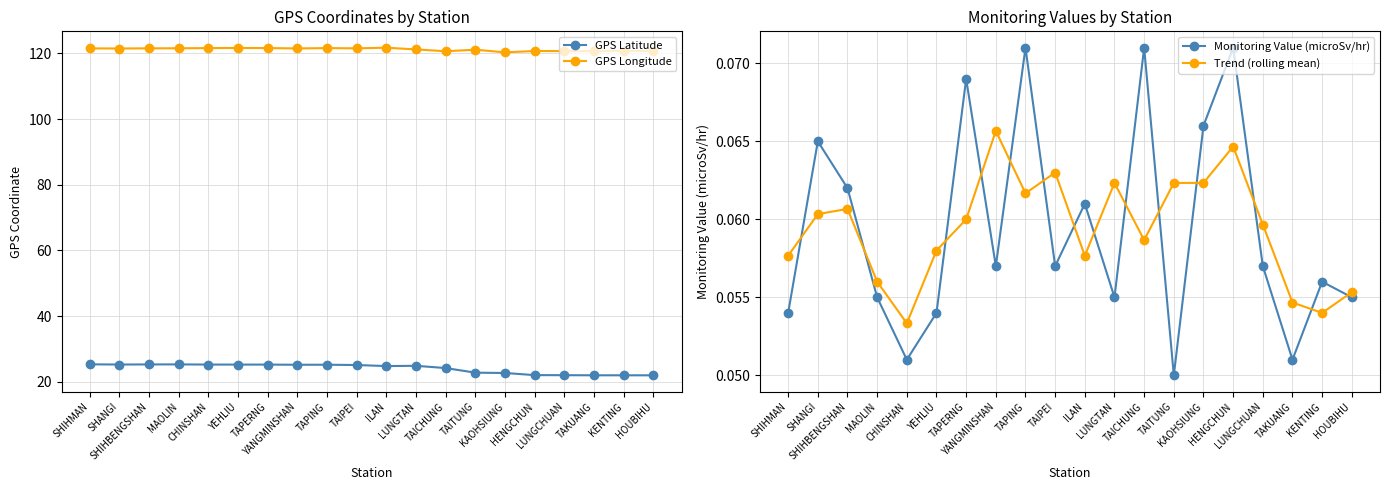

Does the chart display data point markers on the line(s)?

Yes